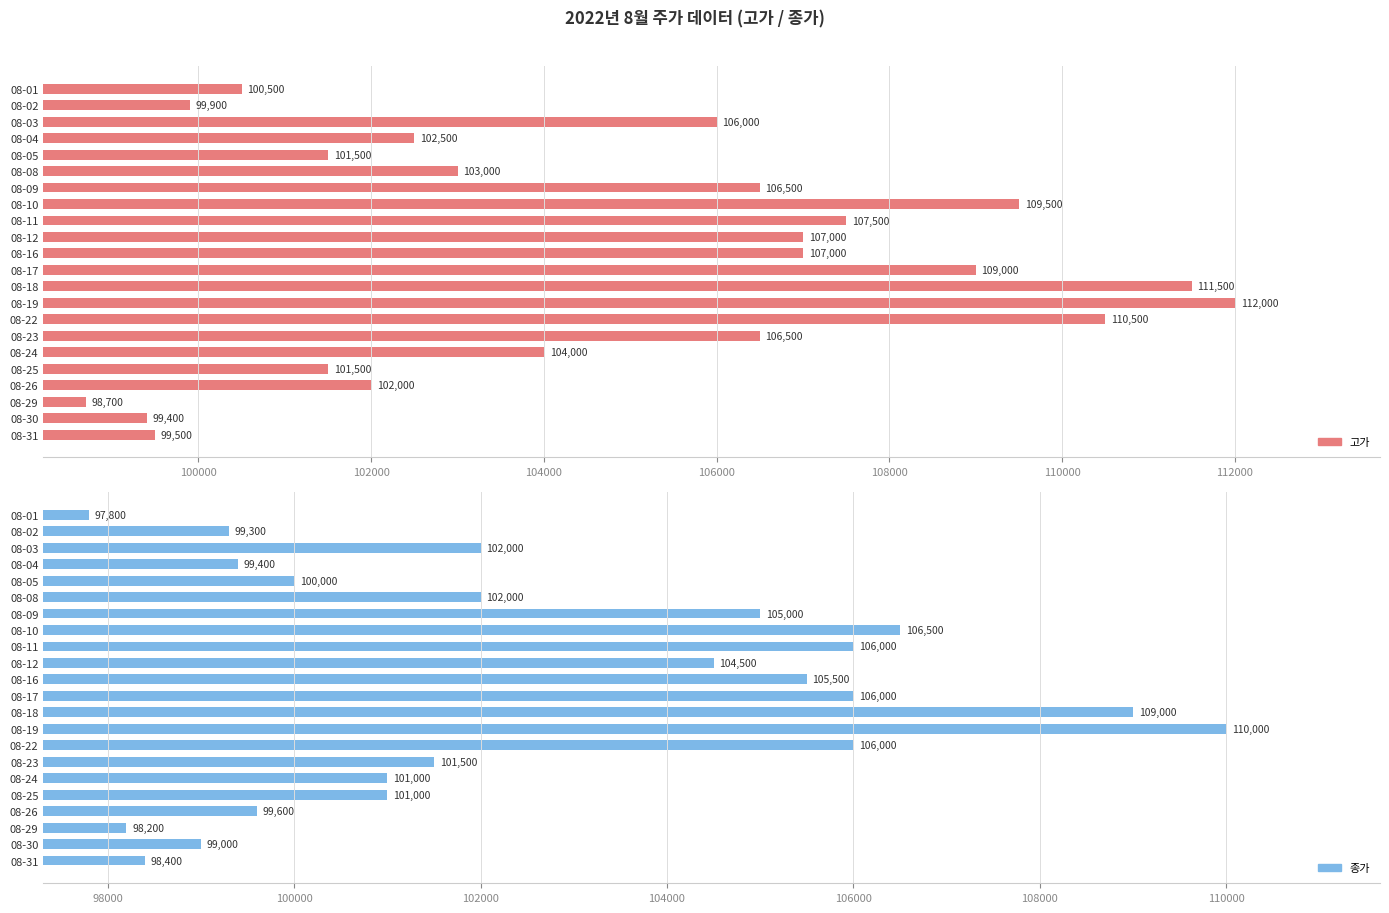

How many data points in 종가 are less than 102000?

11